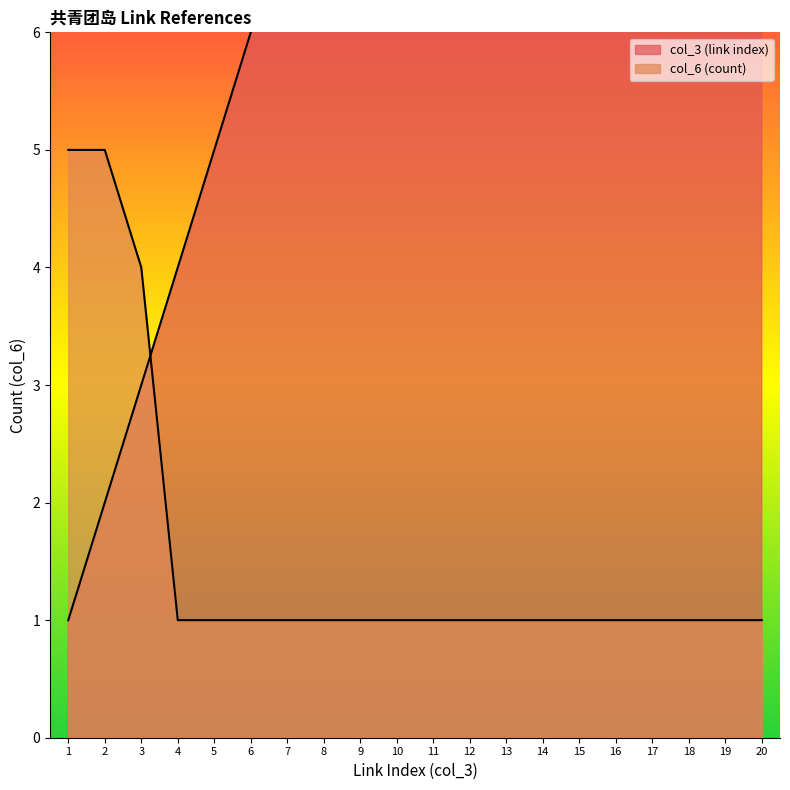

Where is col_6 (count) nearest to the value 3?

3